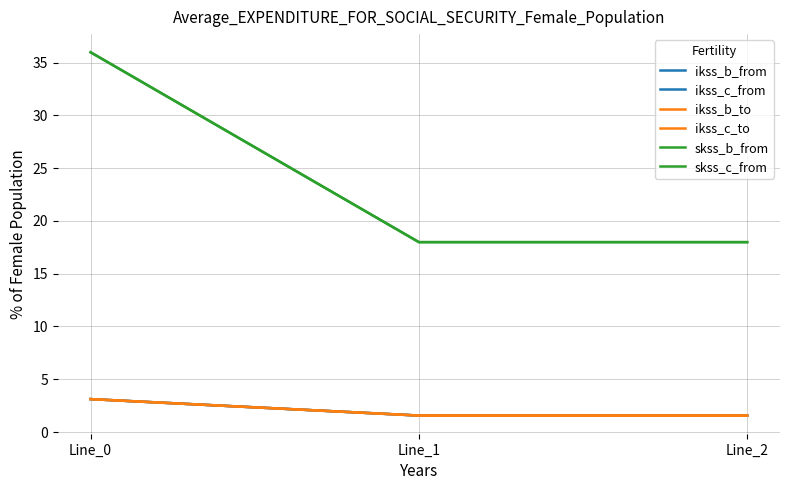

Rank the series at Line_1 from highest to lowest value.

skss_c_from, skss_b_from, ikss_c_from, ikss_c_to, ikss_b_from, ikss_b_to